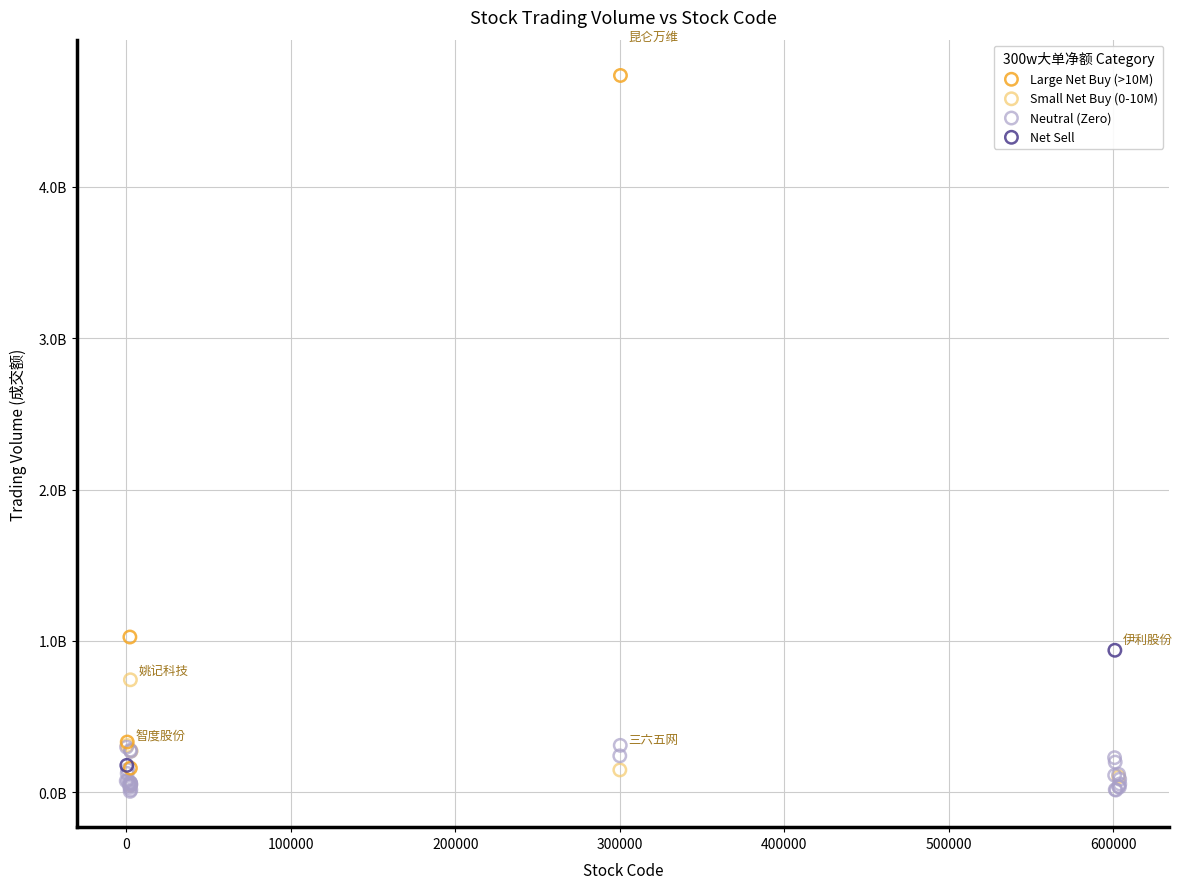

Which series contains the highest Y value?

Large Net Buy (>10M)